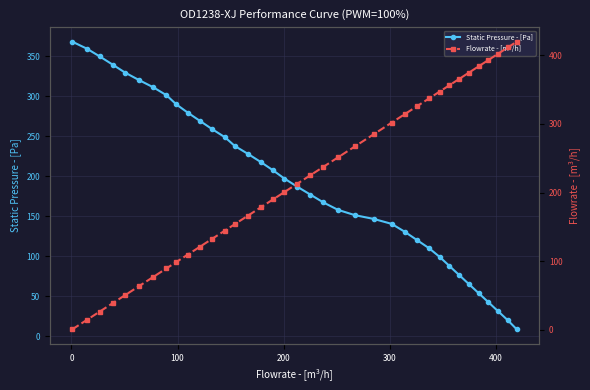

True or false: Flowrate - [m³/h] and Static Pressure - [Pa] cross at least once.

True